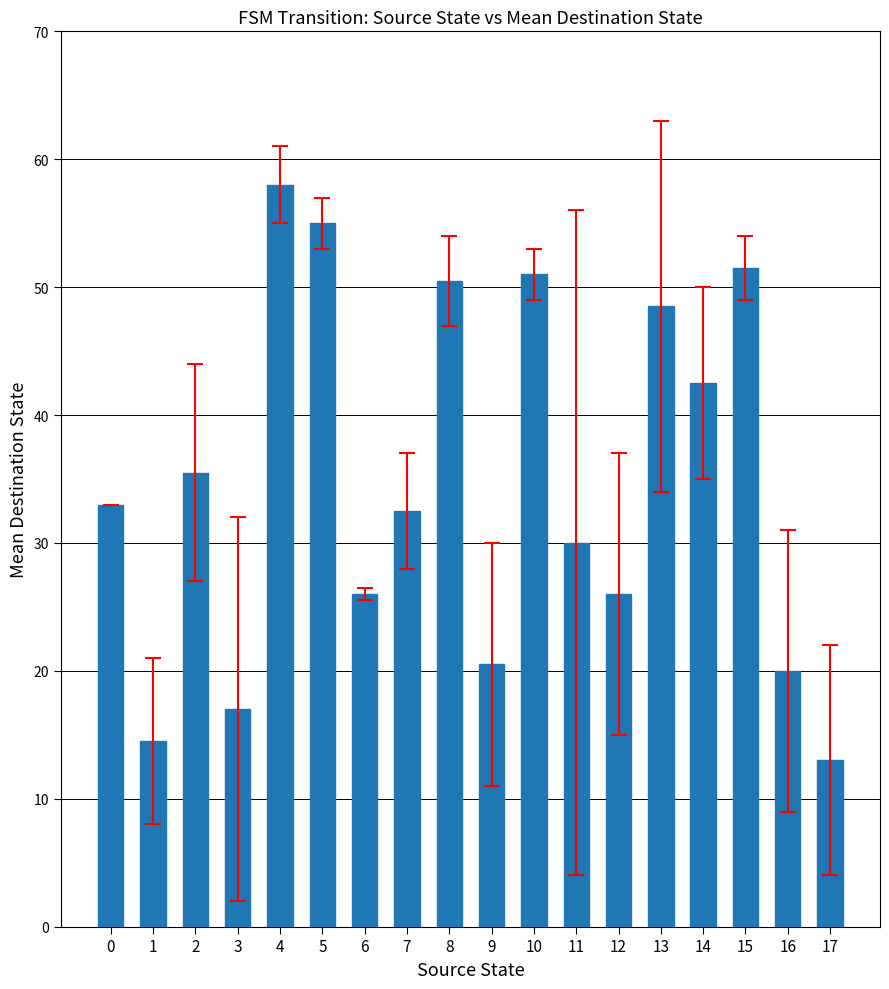

How many distinct data groups are displayed?

1